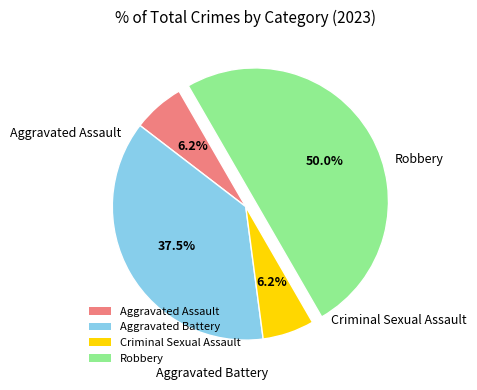

Which slice is the largest?

Robbery